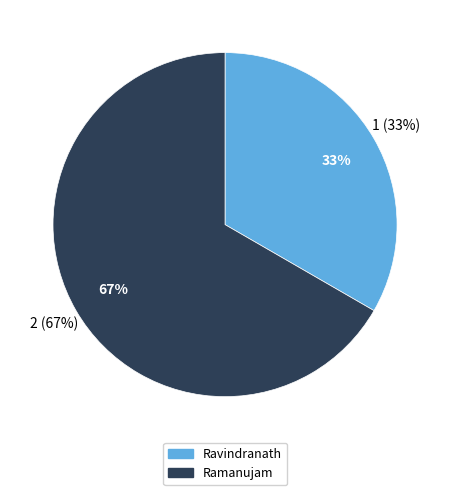

Does Ravindranath represent more than half of the total?

No